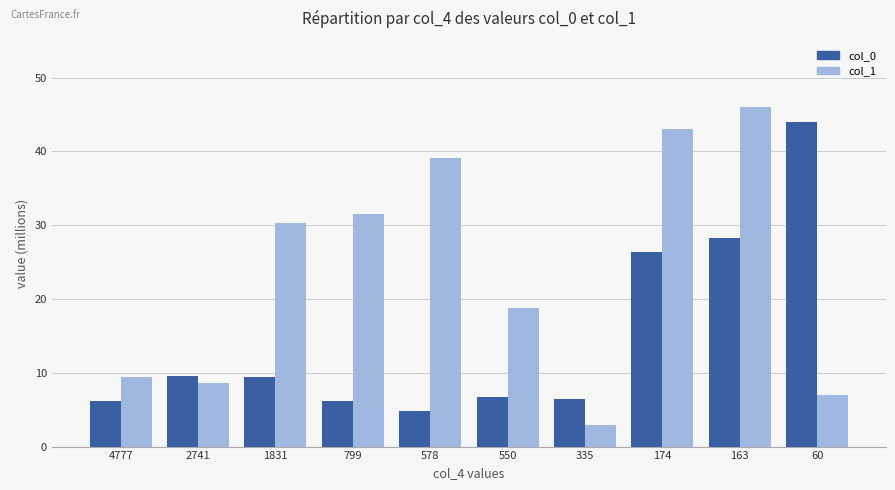

Are the bars horizontal?

No